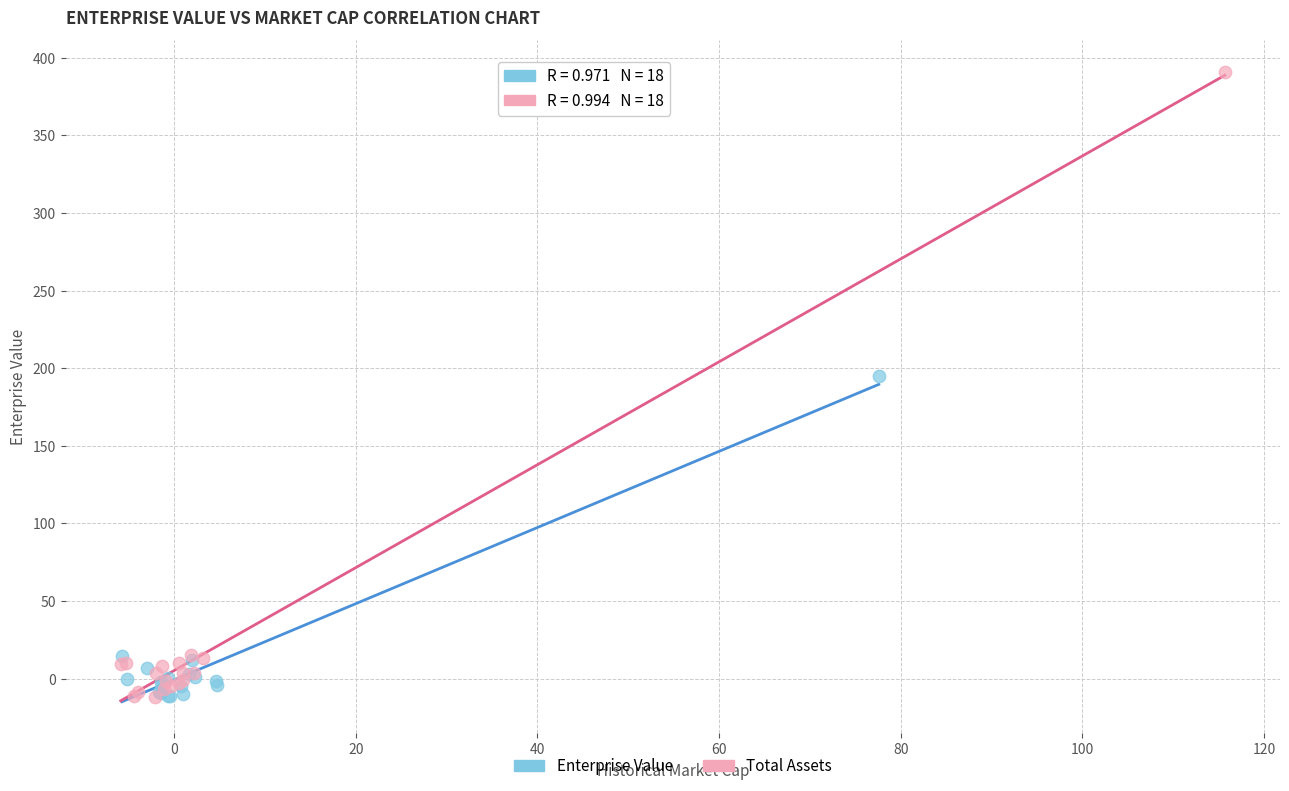

Which series contains the highest Y value?

Total Assets